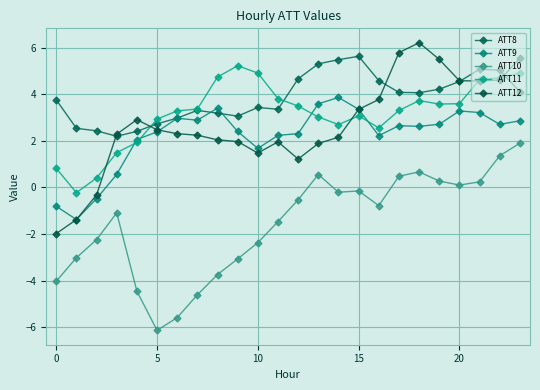

How many positive values does the ATT9 series have?

21